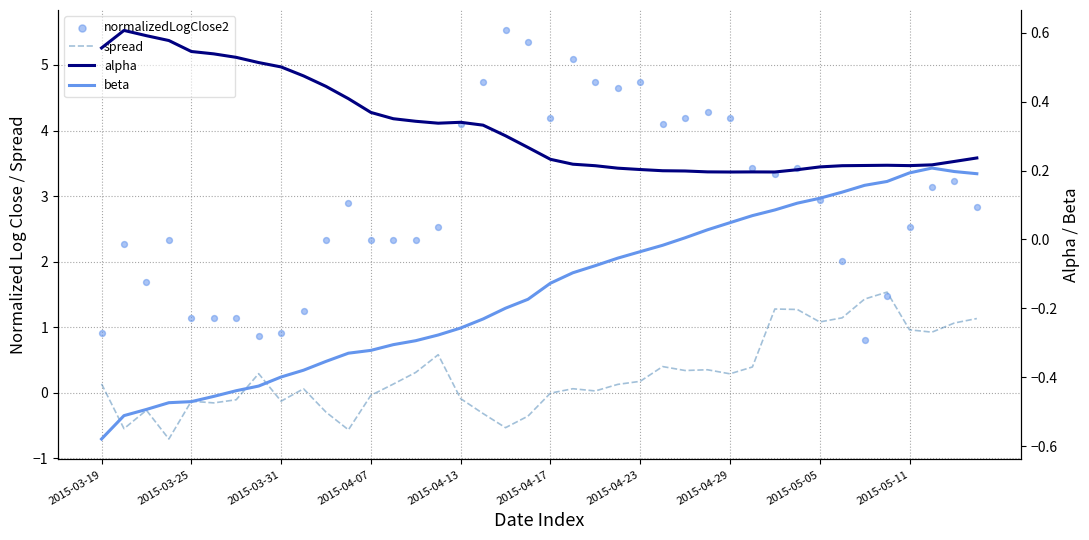

Which series reaches the minimum Y coordinate?

spread